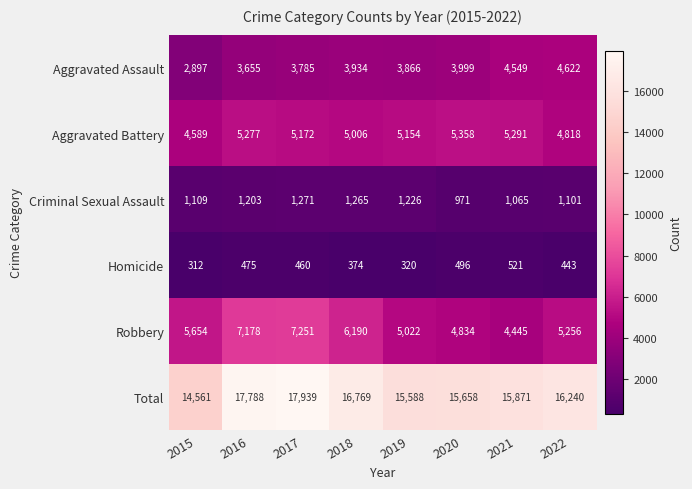

How many distinct data groups are displayed?

6